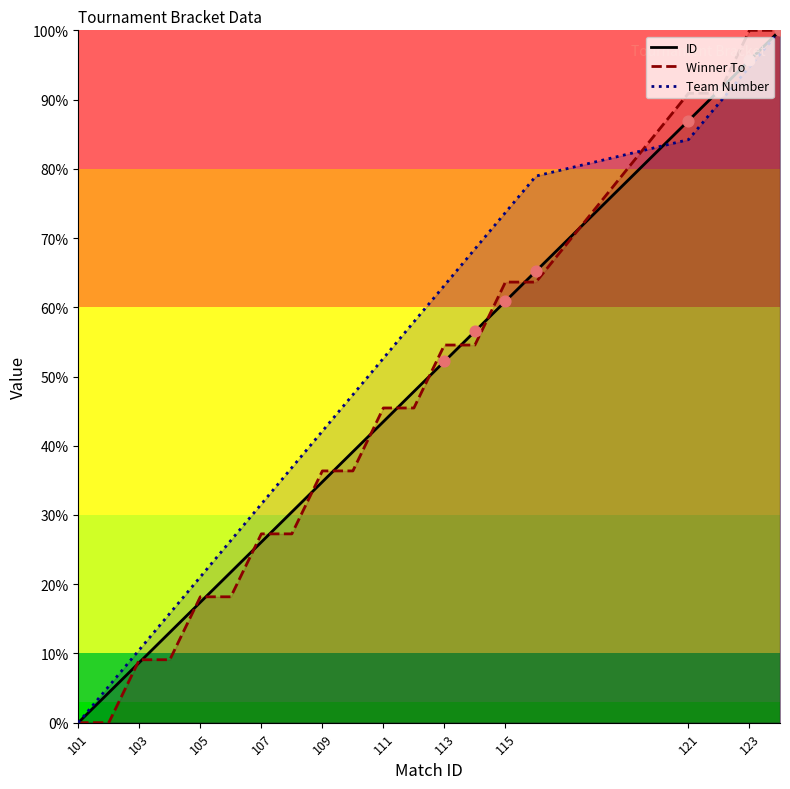

At how many categories does at least one series exceed 51?

10